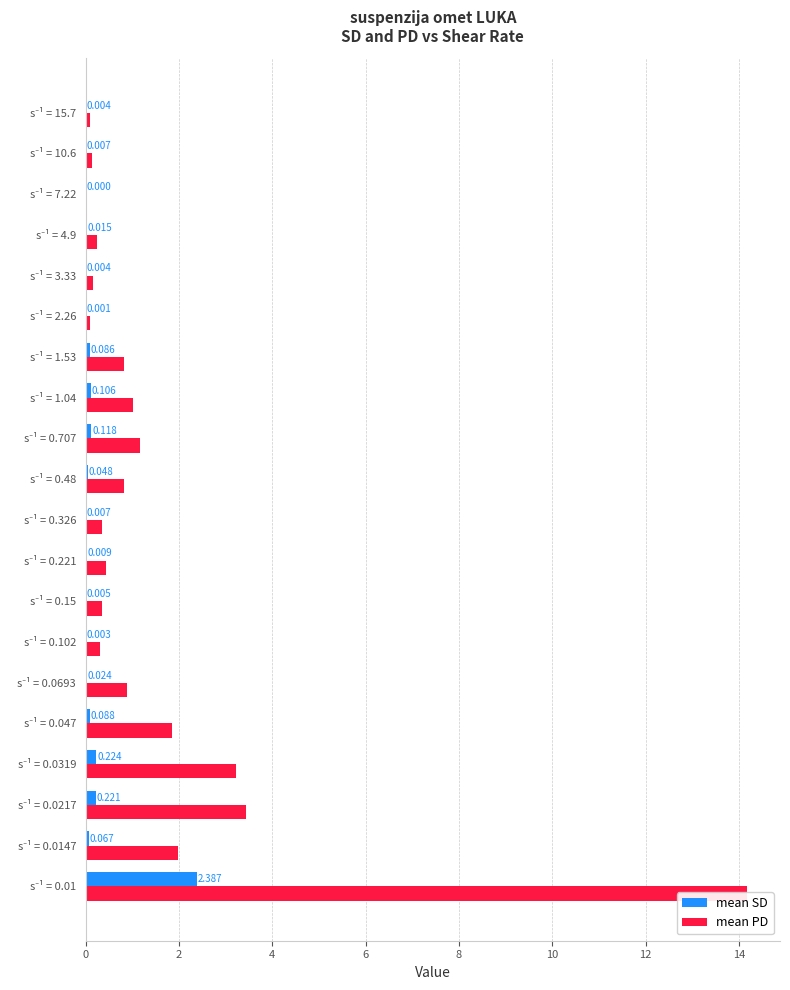

Which series has the largest total across all categories?

mean PD